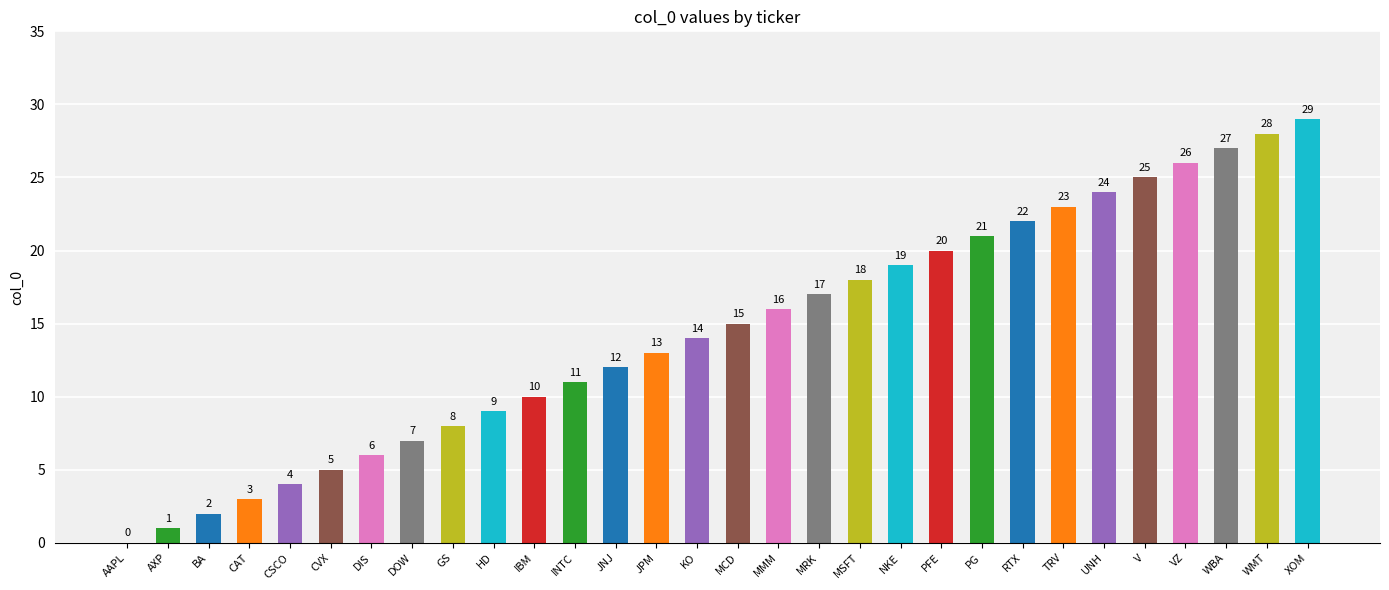

Where is the data nearest to the value 14?

KO